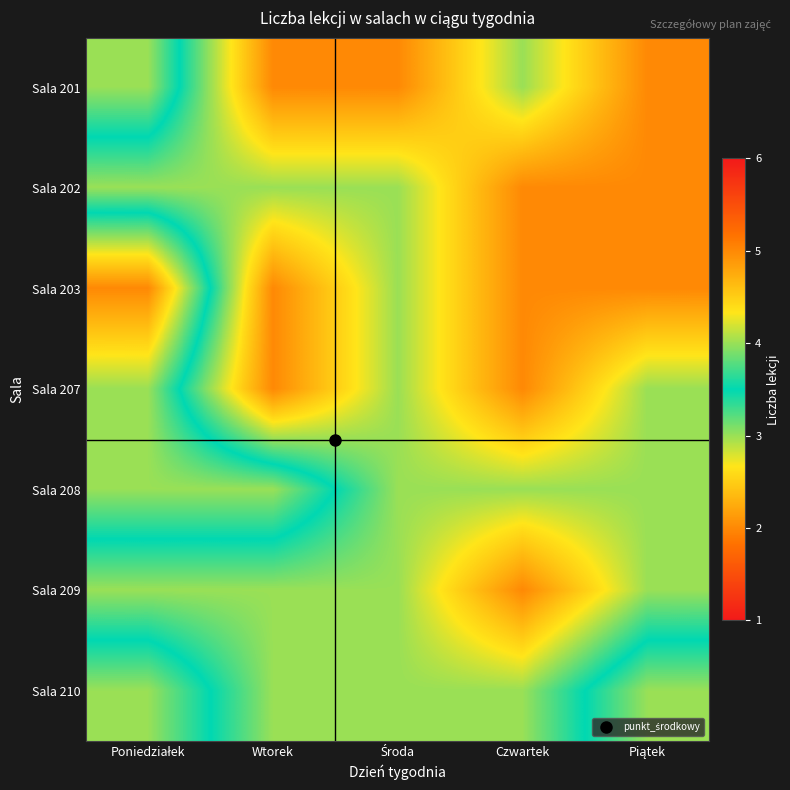

Reading right to left, transcribe all the data shown in this chart.

Sala 201: Piątek=5	Czwartek=4	Środa=5	Wtorek=5	Poniedziałek=3
Sala 202: Piątek=5	Czwartek=5	Środa=4	Wtorek=4	Poniedziałek=4
Sala 203: Piątek=5	Czwartek=5	Środa=4	Wtorek=5	Poniedziałek=2
Sala 207: Piątek=4	Czwartek=5	Środa=4	Wtorek=5	Poniedziałek=3
Sala 208: Piątek=4	Czwartek=4	Środa=4	Wtorek=3	Poniedziałek=3
Sala 209: Piątek=4	Czwartek=5	Środa=4	Wtorek=4	Poniedziałek=4
Sala 210: Piątek=3	Czwartek=4	Środa=4	Wtorek=4	Poniedziałek=3